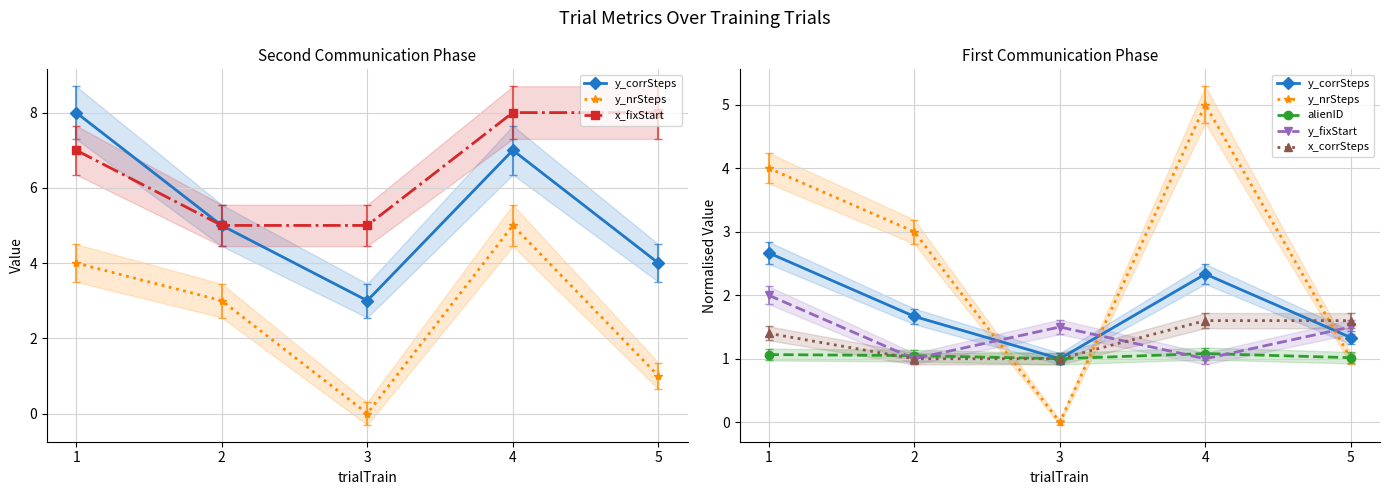

What is the difference between the x_corrSteps values at 2 and 4?

0.6